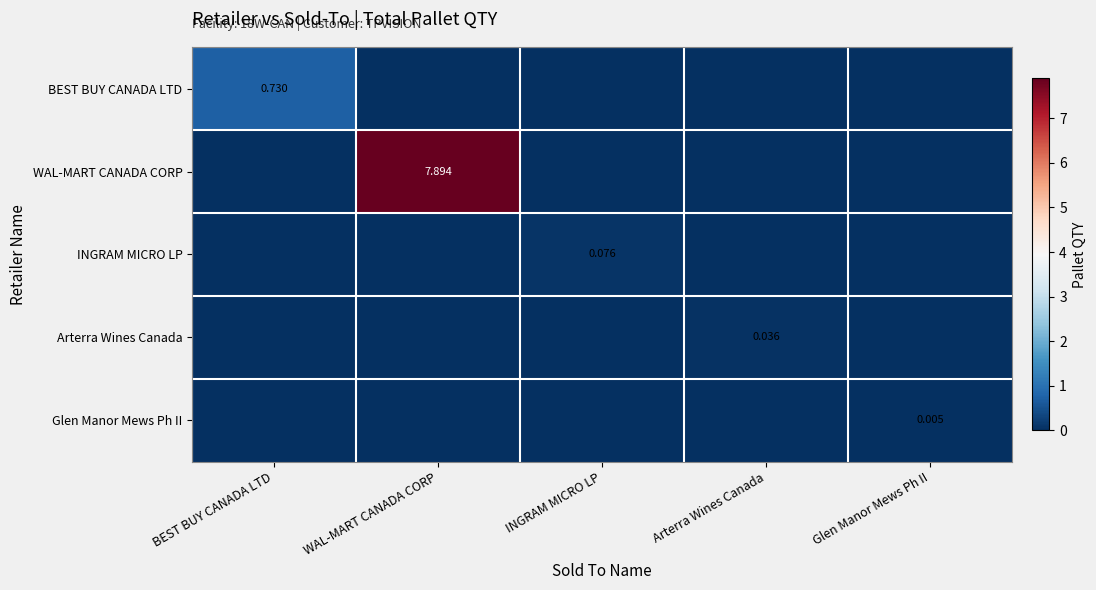

Between WAL-MART CANADA CORP and Glen Manor Mews Ph II, which series saw the biggest shift?

WAL-MART CANADA CORP